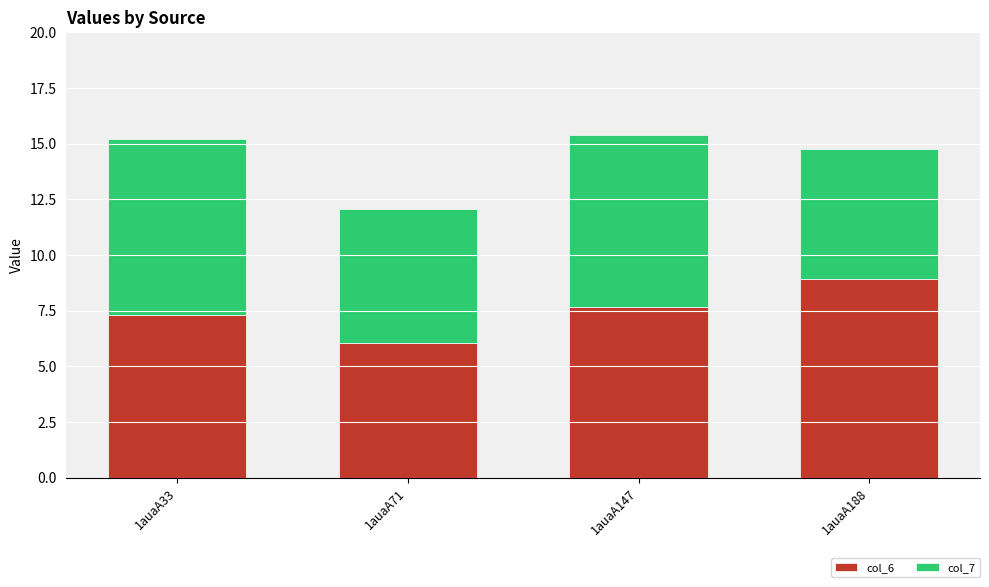

Reading left to right, what are the values for col_6?

1auaA33=7.3	1auaA71=6.0	1auaA147=7.7	1auaA188=8.9